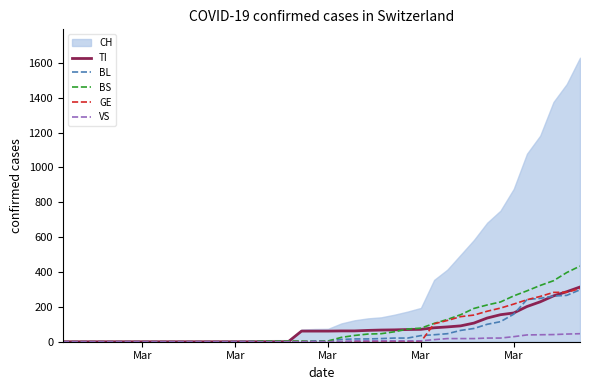

At which category does the chart reach its minimum across all series?

Mar